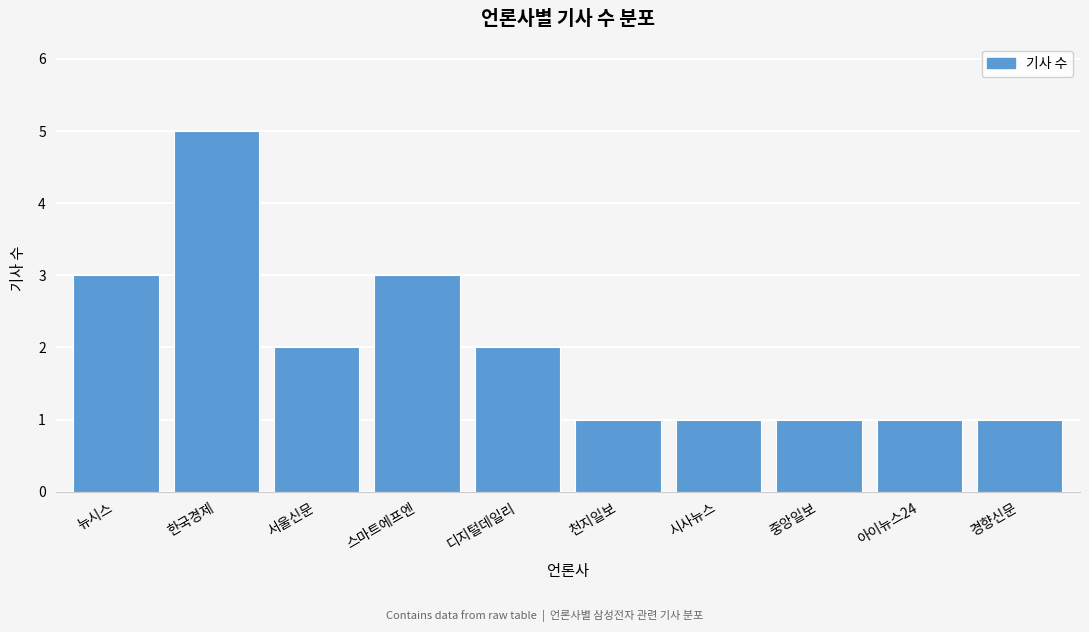

Reading left to right, transcribe all the data shown in this chart.

3	5	2	3	2	1	1	1	1	1